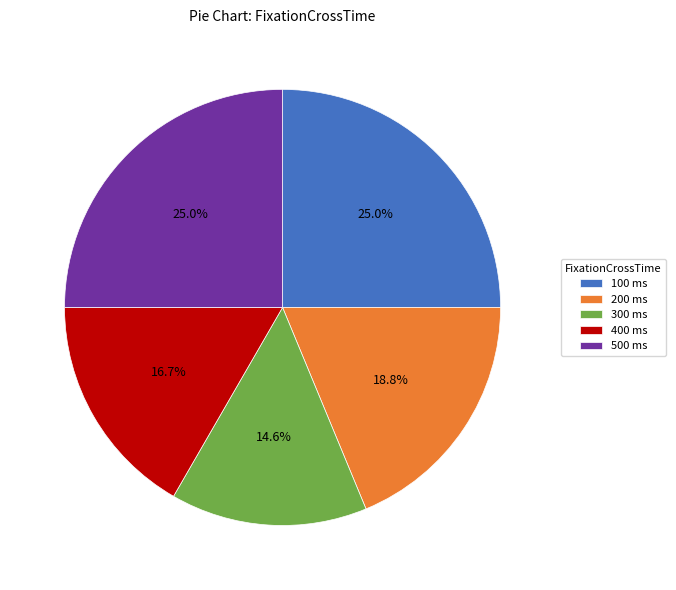

Count the number of slices in the pie.

5